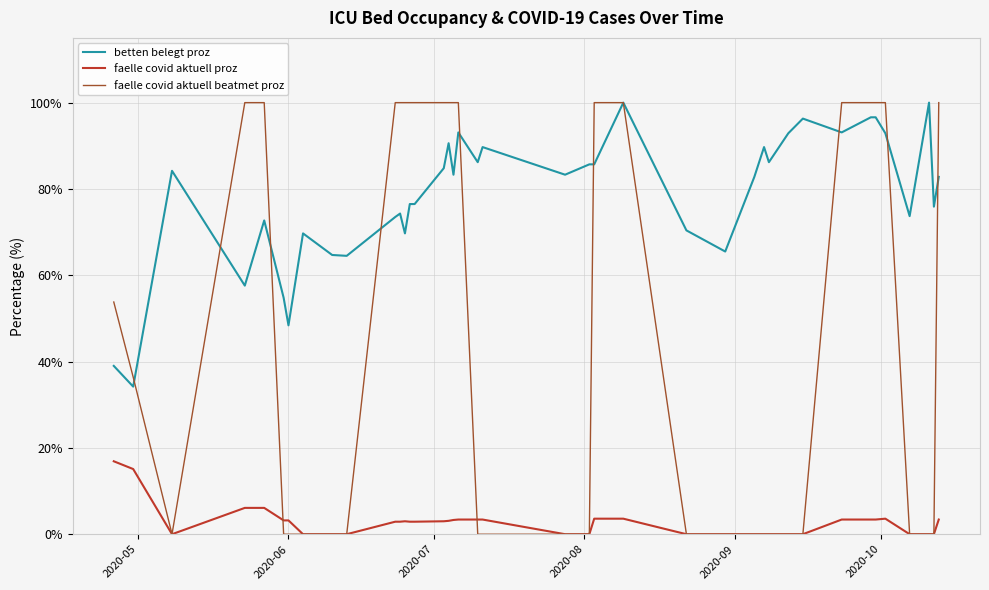

Which series has the widest spread of values?

faelle covid aktuell beatmet proz